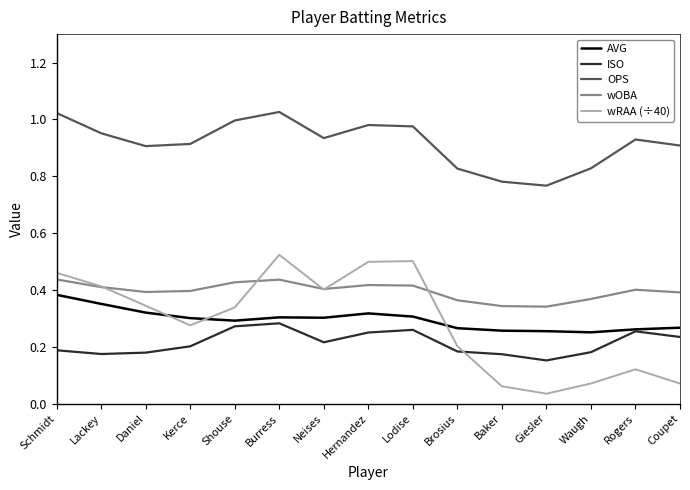

List the series in order of their peak value, lowest first.

ISO, AVG, wOBA, wRAA (÷40), OPS